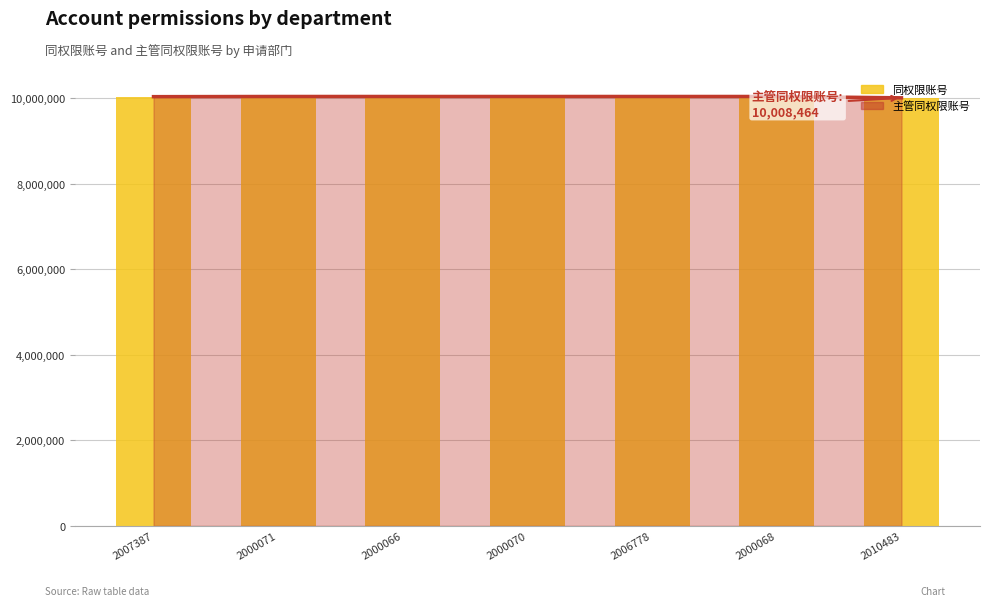

Which has a higher value, 2000066 or 2010483?

2000066